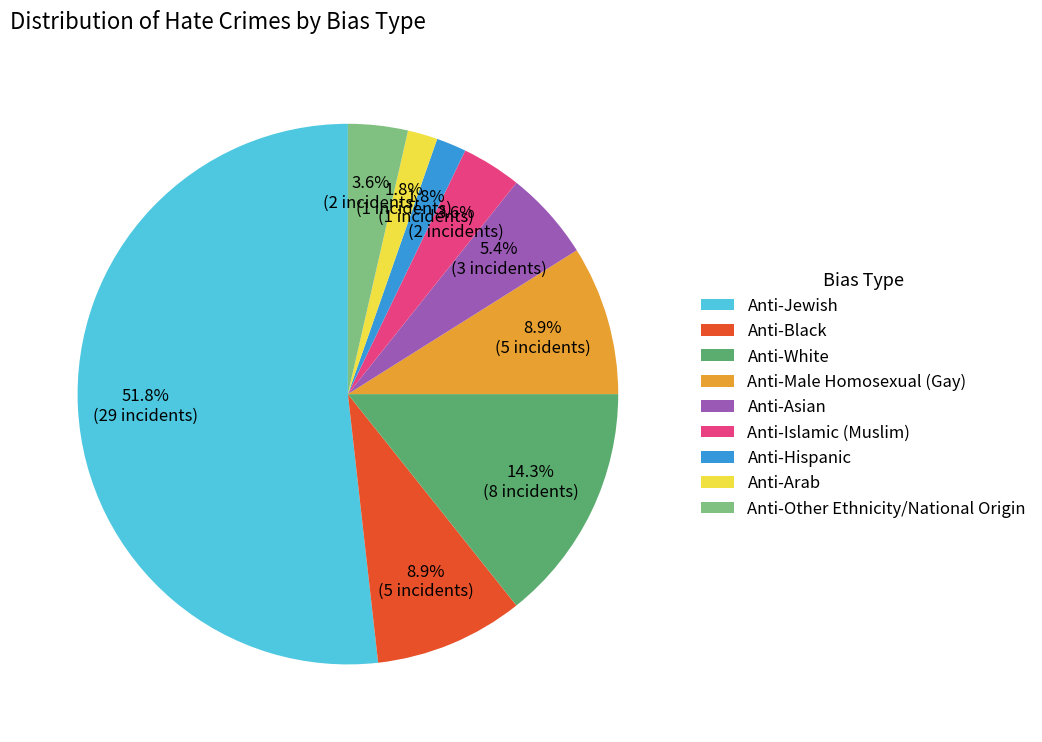

Is it true that Anti-Arab is 12% of the pie?

False